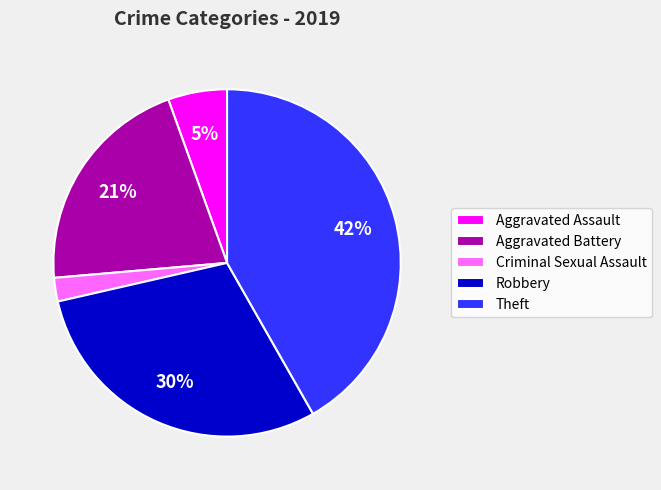

What is the ratio of the value at Theft to the value at Aggravated Battery?

2.0